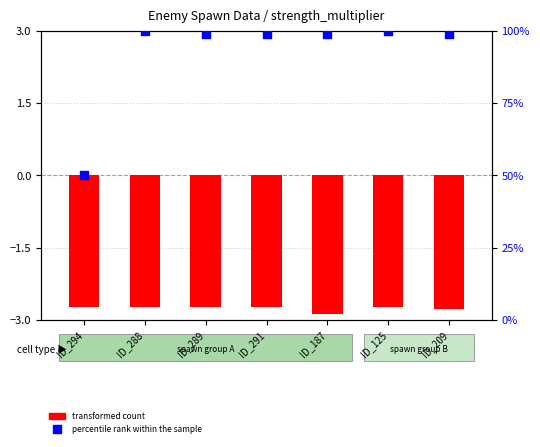

Which series has the largest Y range (max minus min)?

percentile rank within the sample